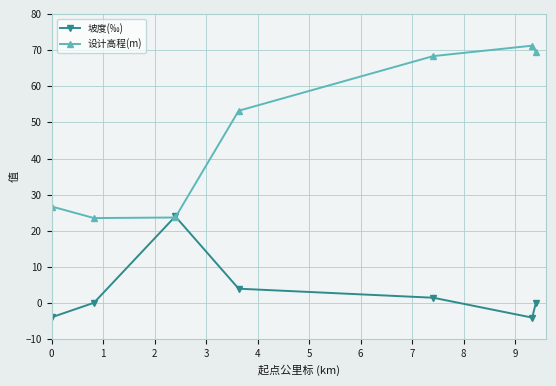

How many data points in 设计高程(m) are above 53?

4